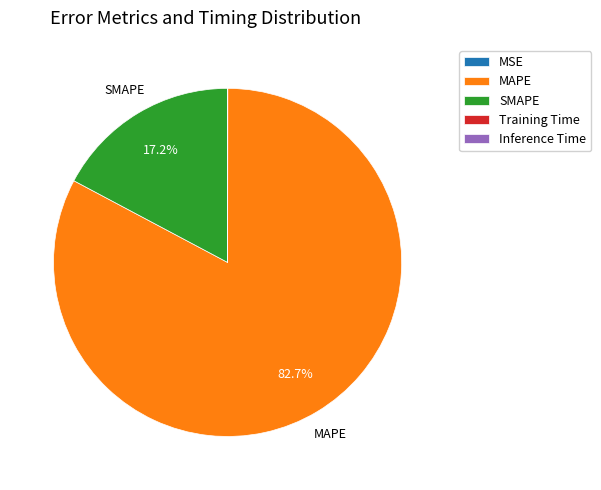

Which category has the biggest portion of the pie?

MAPE